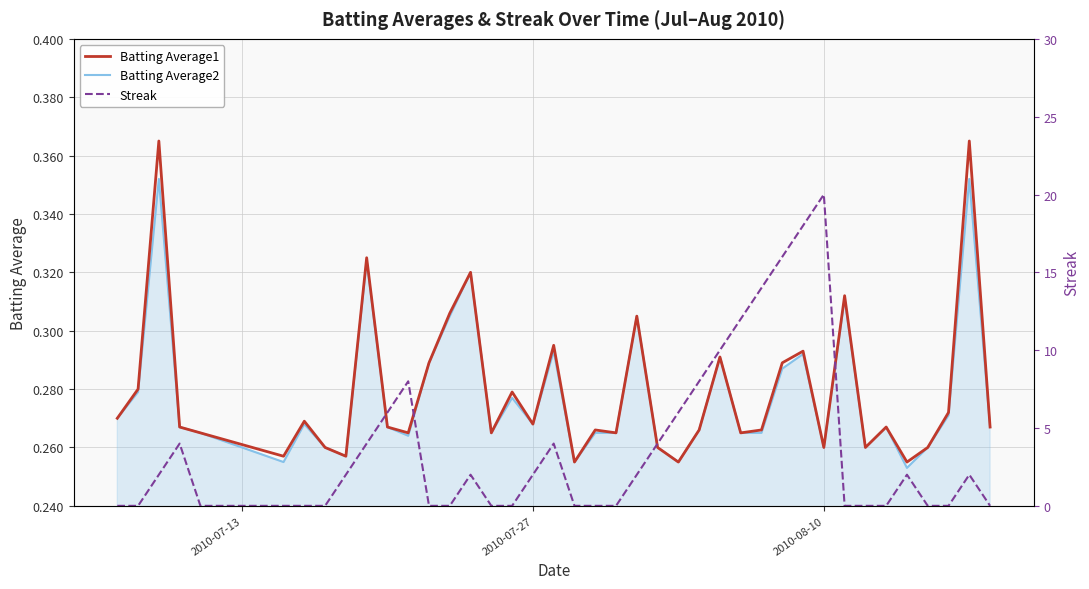

At how many categories does at least one series exceed 12?

4